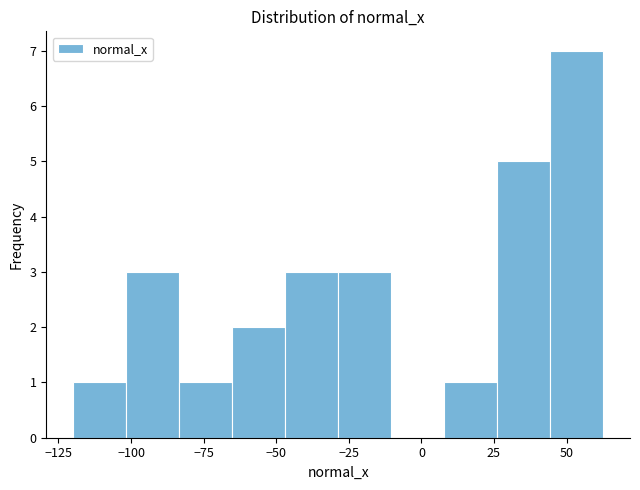

Around what value on the x-axis is the tallest bar? Give the approximate position of its centre, as read against the axis.

55